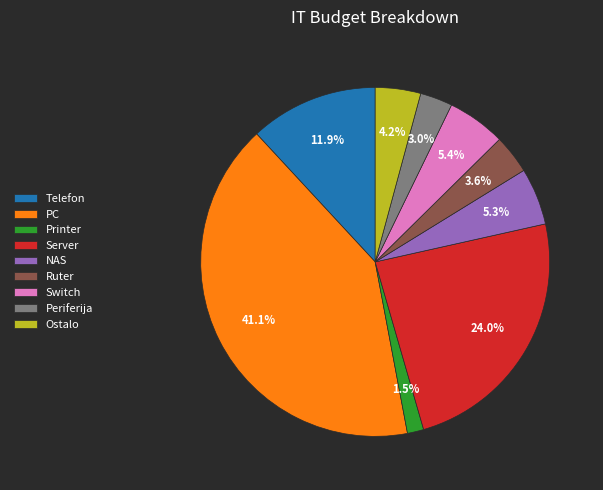

Is there a majority slice in this chart?

No